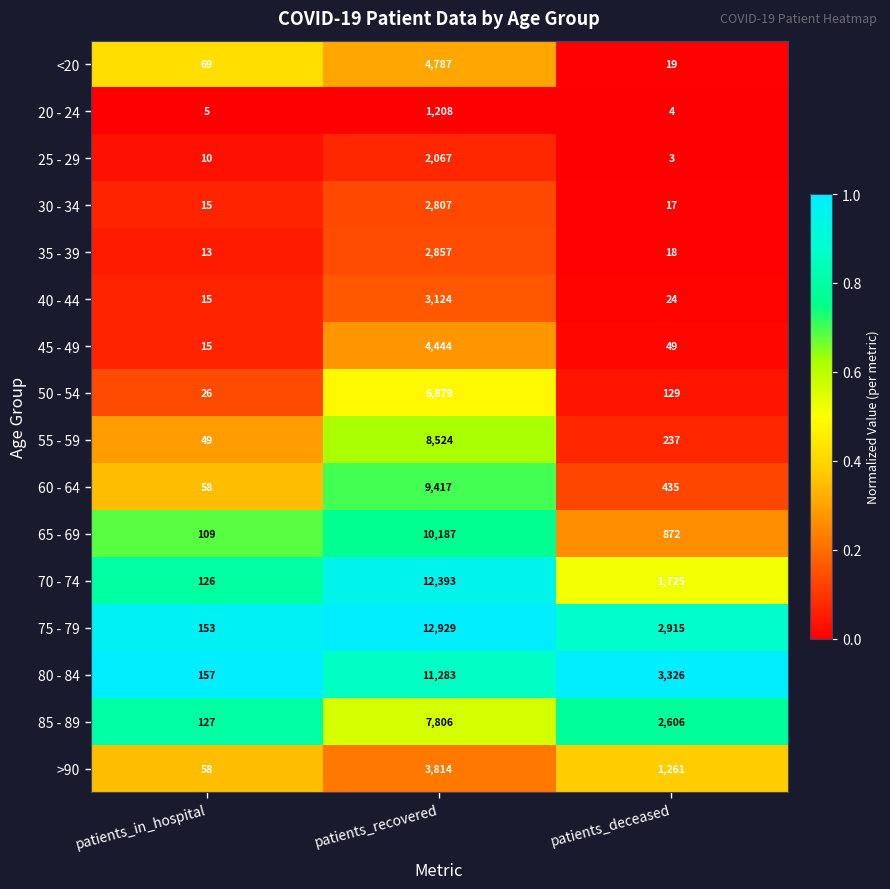

True or false: 75 - 79 has a value of 2915 at patients_deceased.

True